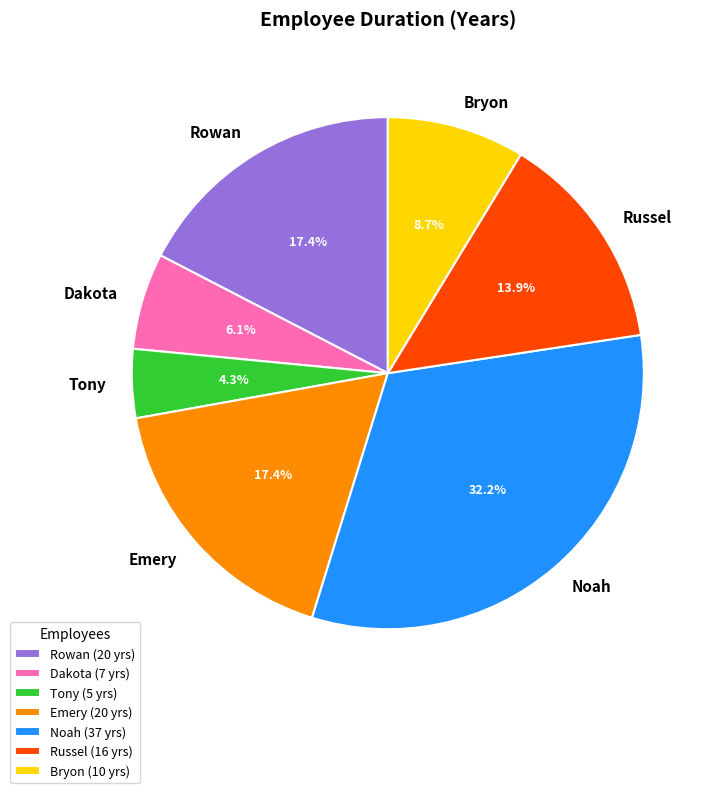

Is it true that Bryon is 1% of the pie?

False